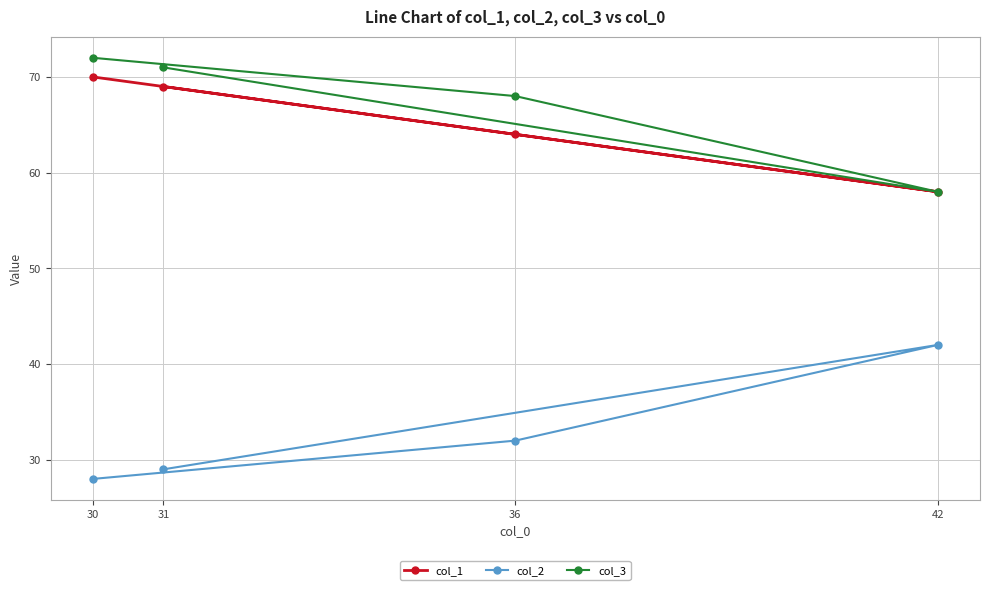

What is the value of the col_3 point at the 3rd from the left?

68